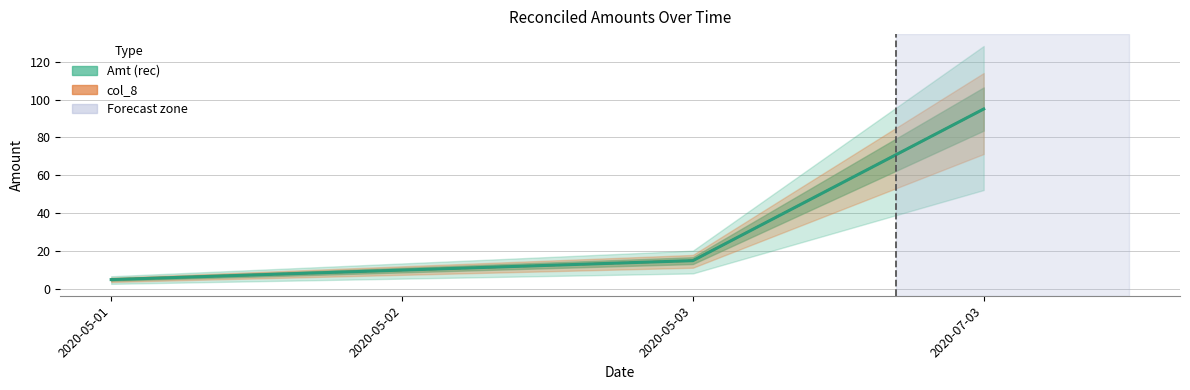

True or false: col_8 has more than 2 interior local peaks.

False